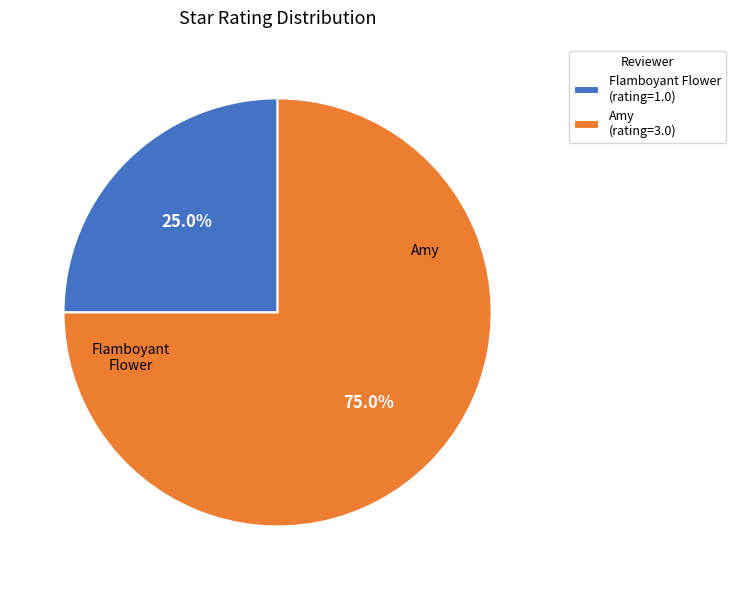

What is the ratio of the value at Flamboyant Flower to the value at Amy?

0.3